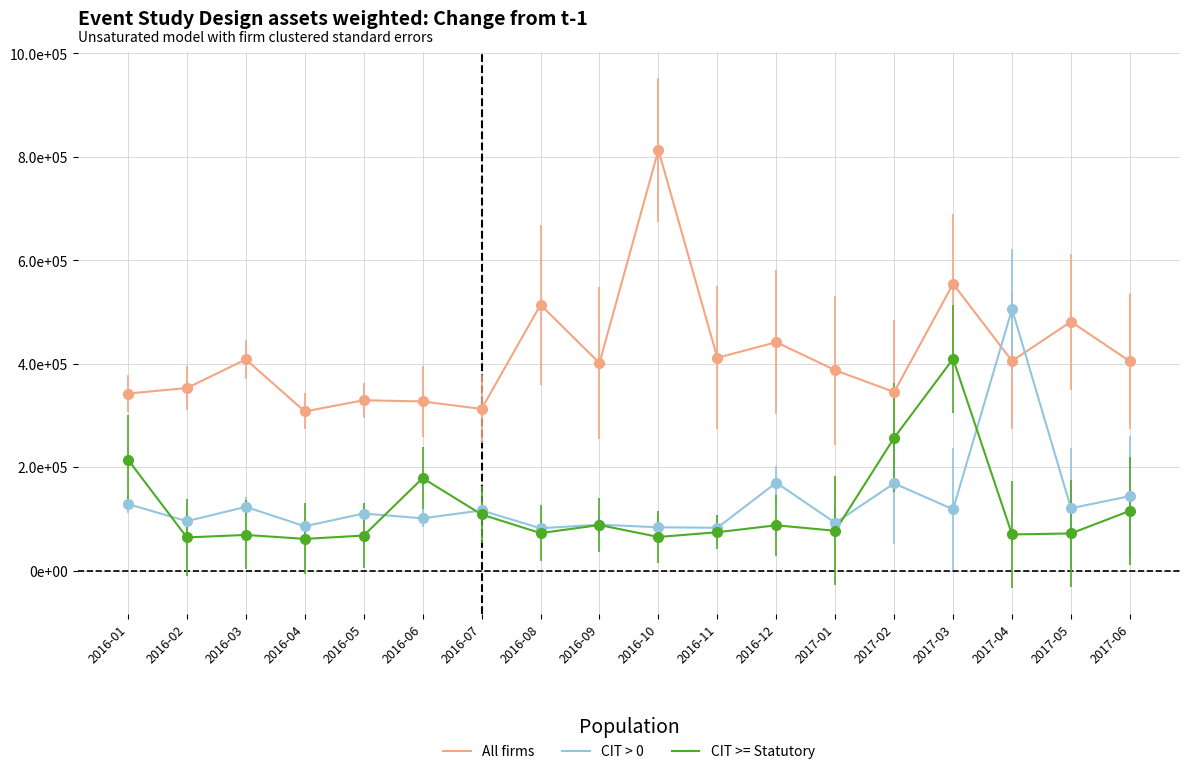

At which category does CIT > 0 reach its first local peak?

2016-03